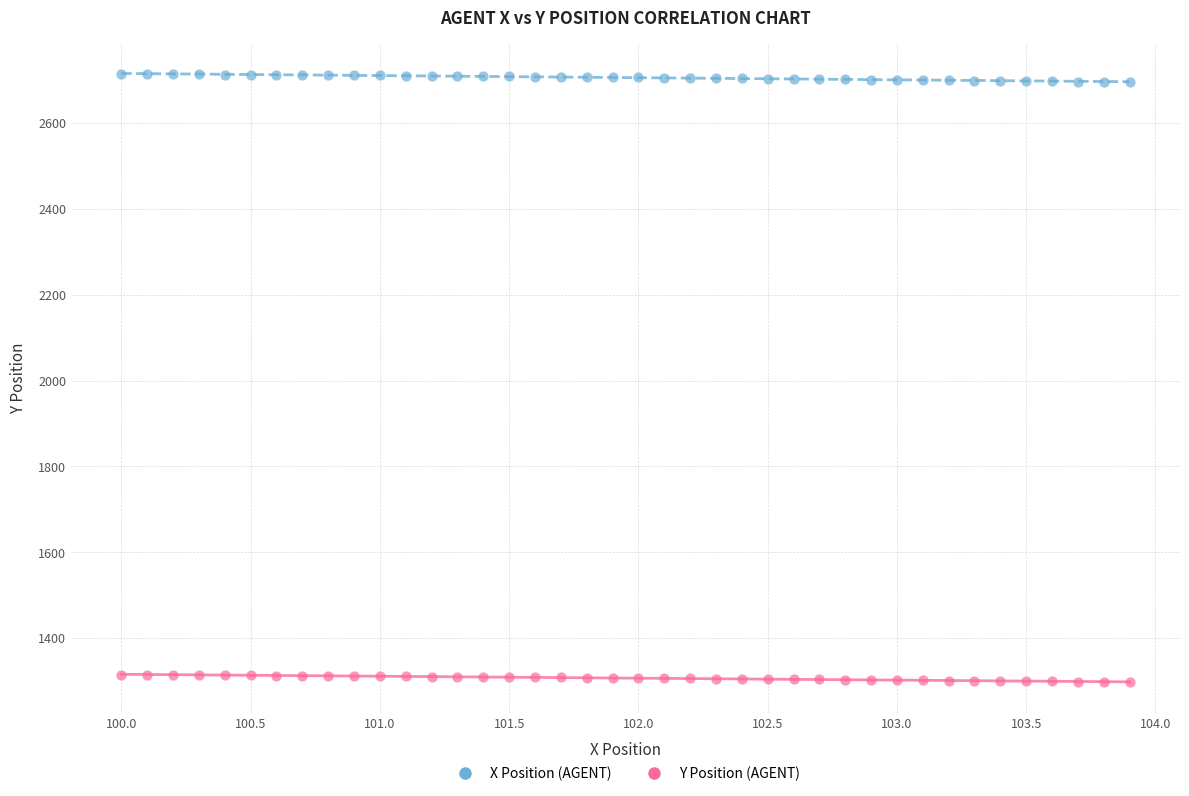

Across all data points, what is the range of Y values (max minus min)?

1417.2